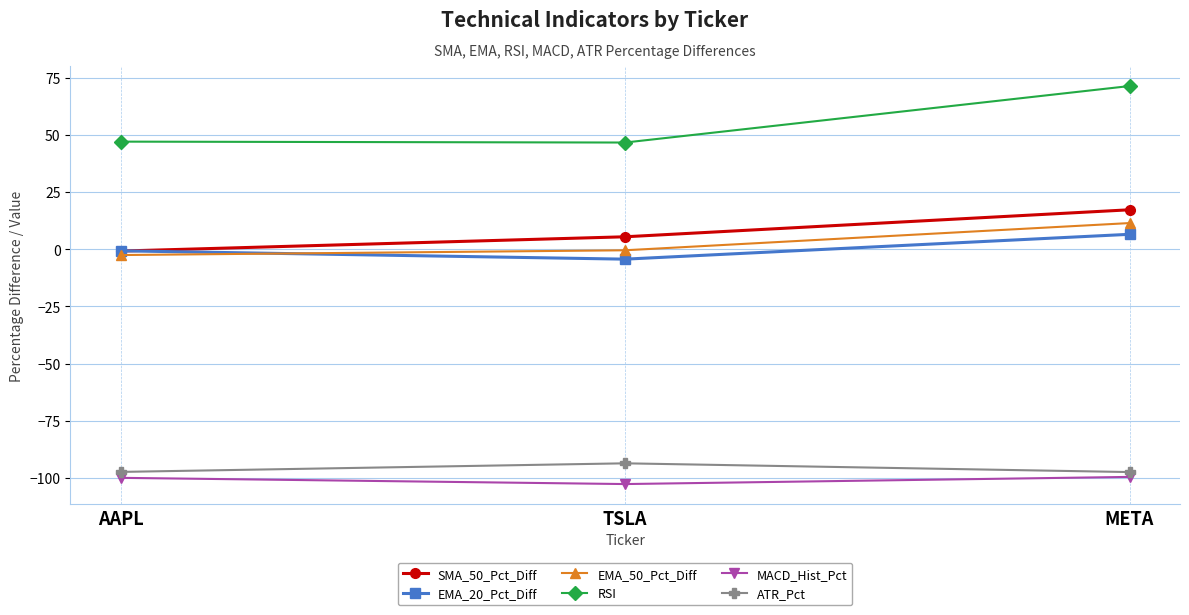

Between TSLA and META, which series saw the biggest shift?

RSI